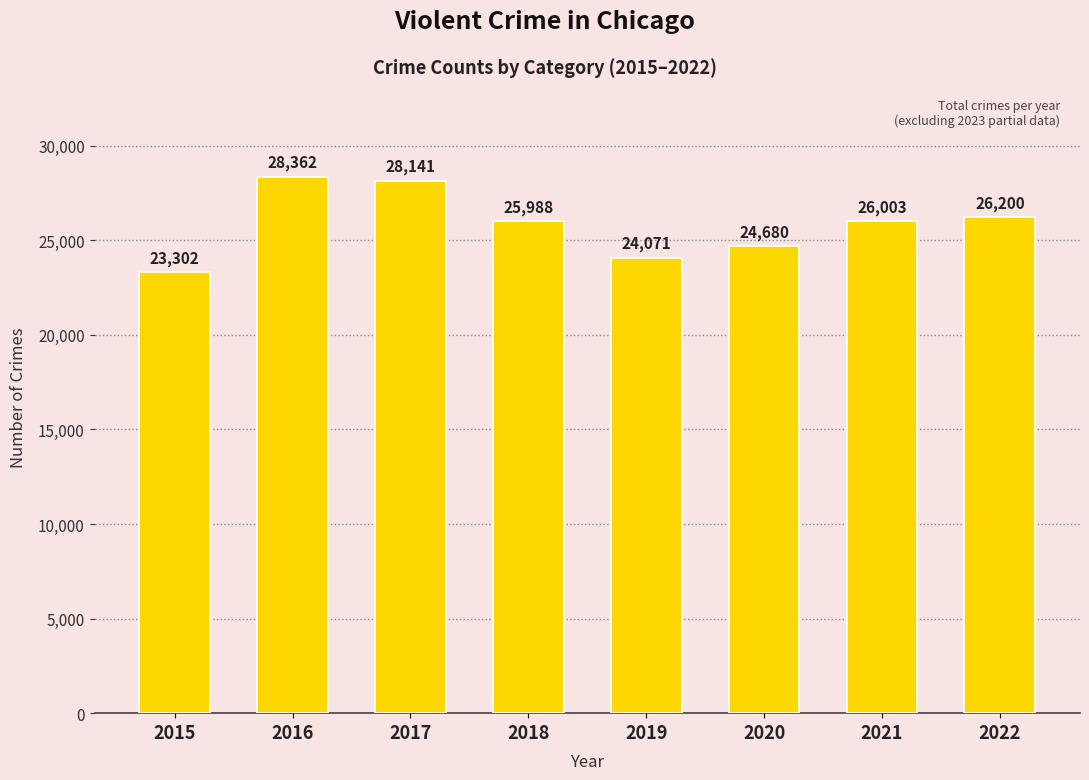

Is it true that the value at 2015 is 13293?

False